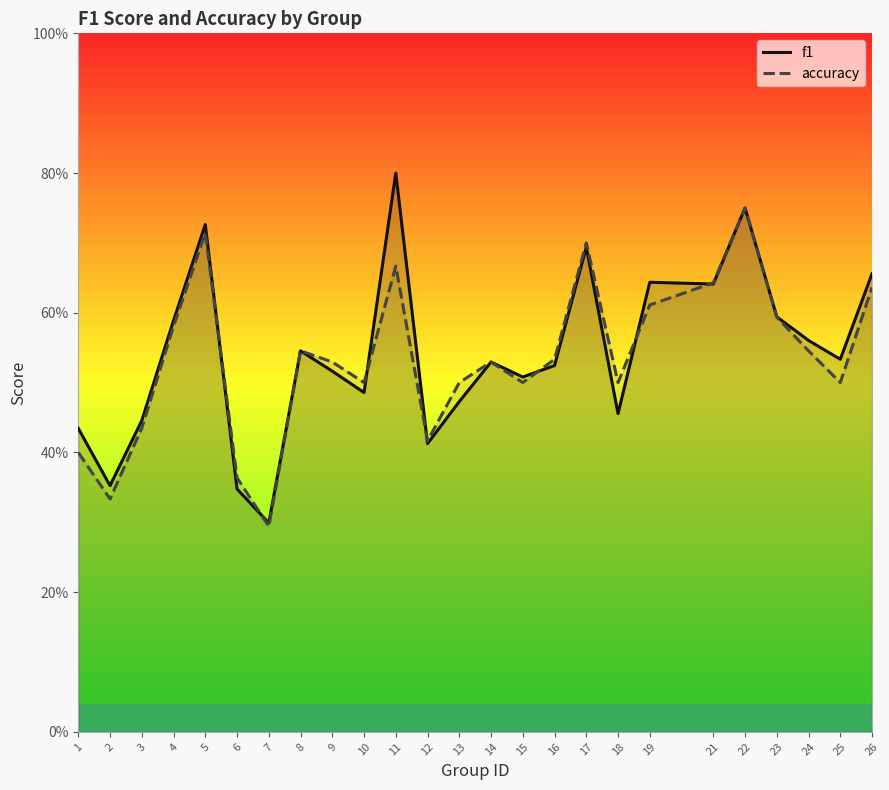

Reading right to left, transcribe all the data shown in this chart.

f1: 0.7	0.5	0.6	0.6	0.8	0.6	0.6	0.5	0.7	0.5	0.5	0.5	0.5	0.4	0.8	0.5	0.5	0.5	0.3	0.3	0.7	0.6	0.4	0.4	0.4
accuracy: 0.6	0.5	0.5	0.6	0.8	0.6	0.6	0.5	0.7	0.5	0.5	0.5	0.5	0.4	0.7	0.5	0.5	0.5	0.3	0.4	0.7	0.6	0.4	0.3	0.4